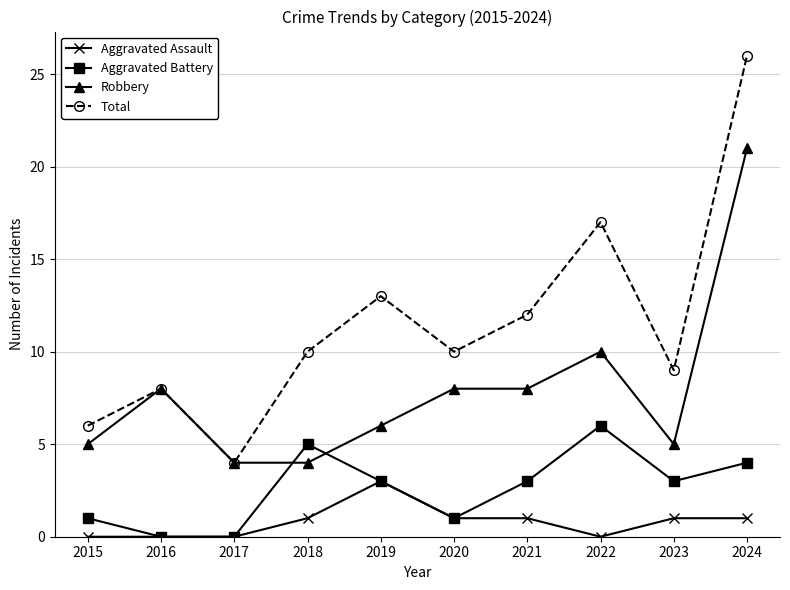

Between 2022 and 2023, which series saw the biggest shift?

Total